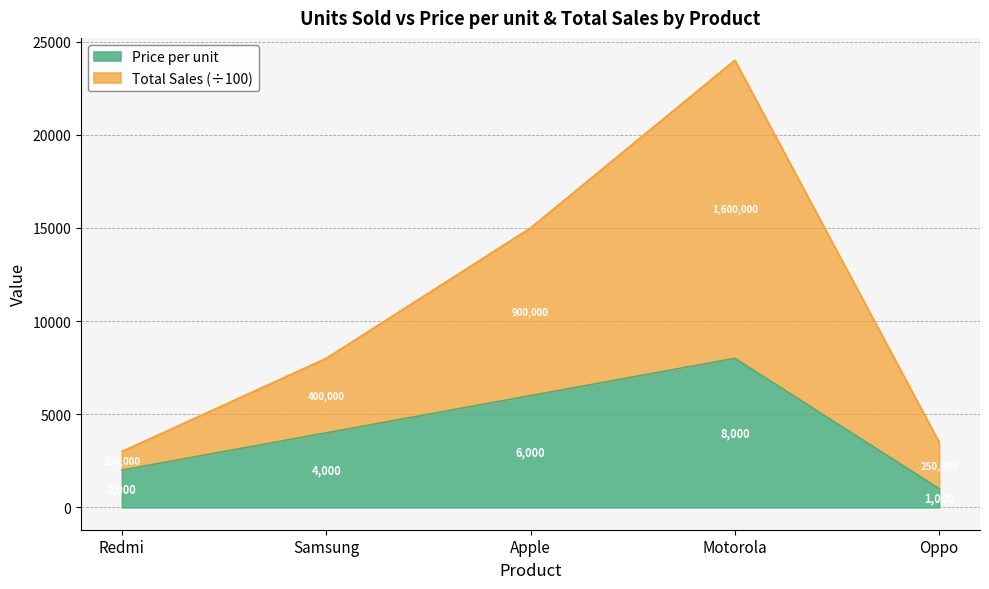

List the labels in order of Price per unit value, smallest first.

Oppo, Redmi, Samsung, Apple, Motorola